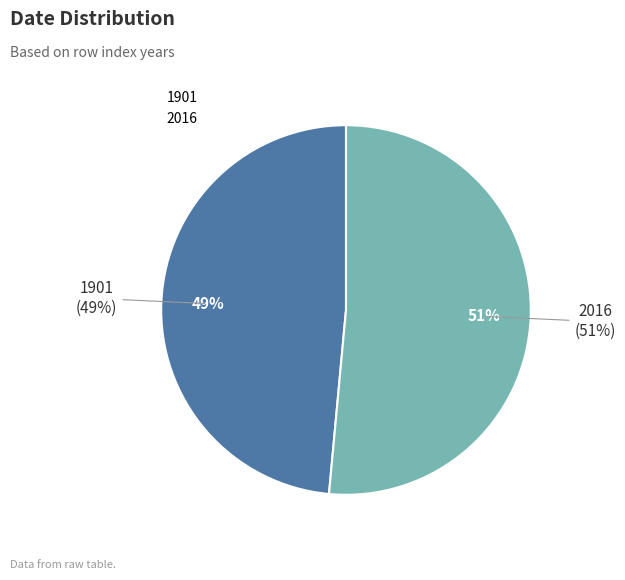

How many slices are in this pie chart?

2